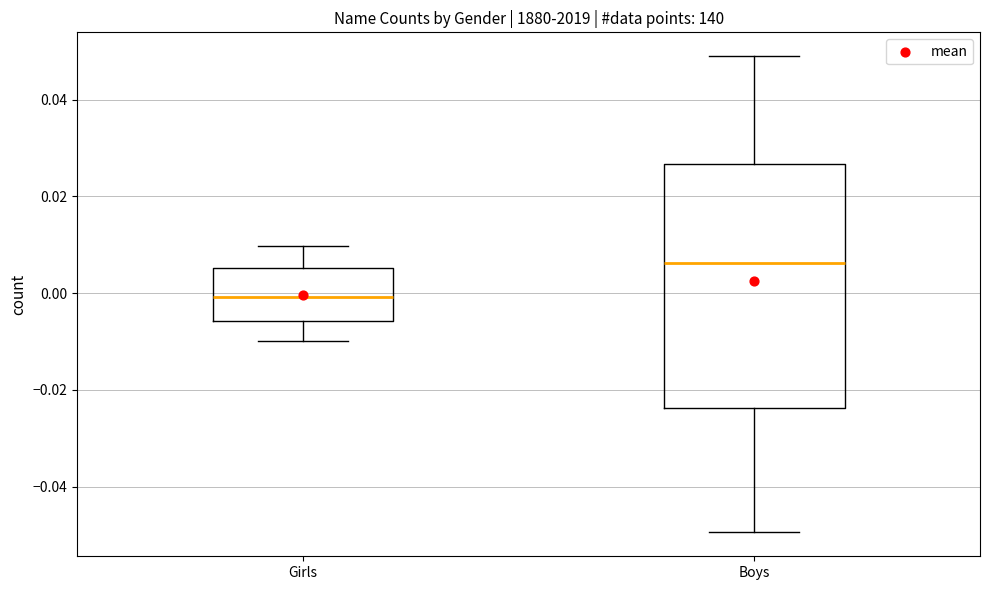

Comparing the boxes themselves (not the whiskers), which one is the tallest?

Boys